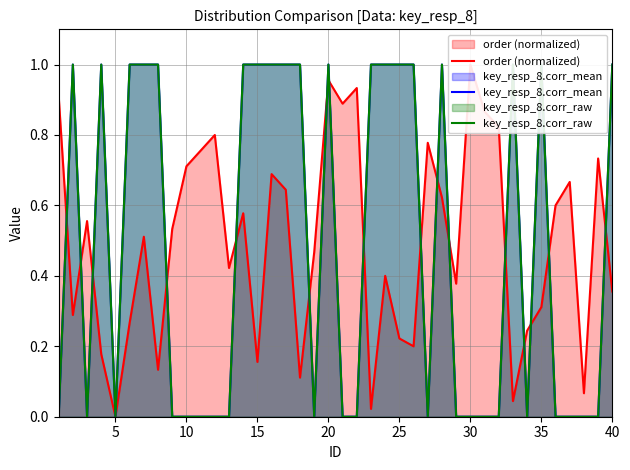

Count the key_resp_8.corr_mean values in the range 0 to 1.

40